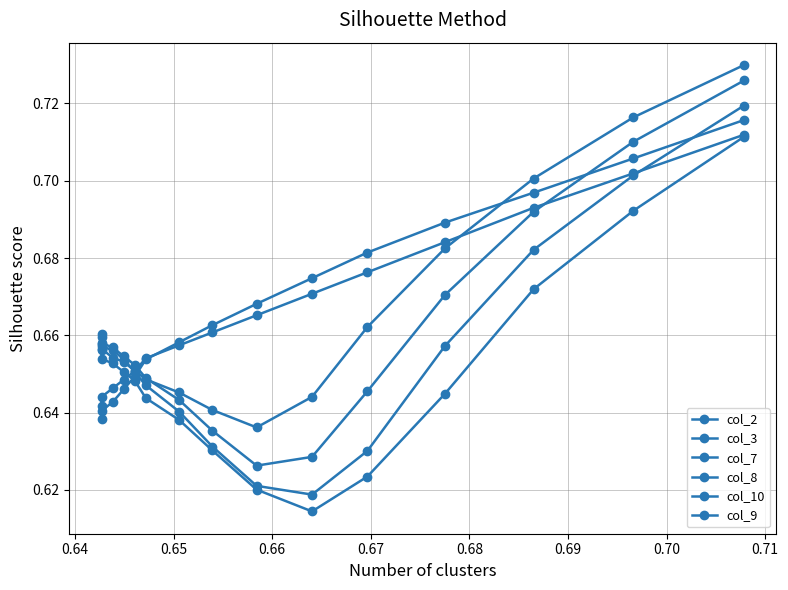

True or false: col_10 and col_9 cross at least once.

False